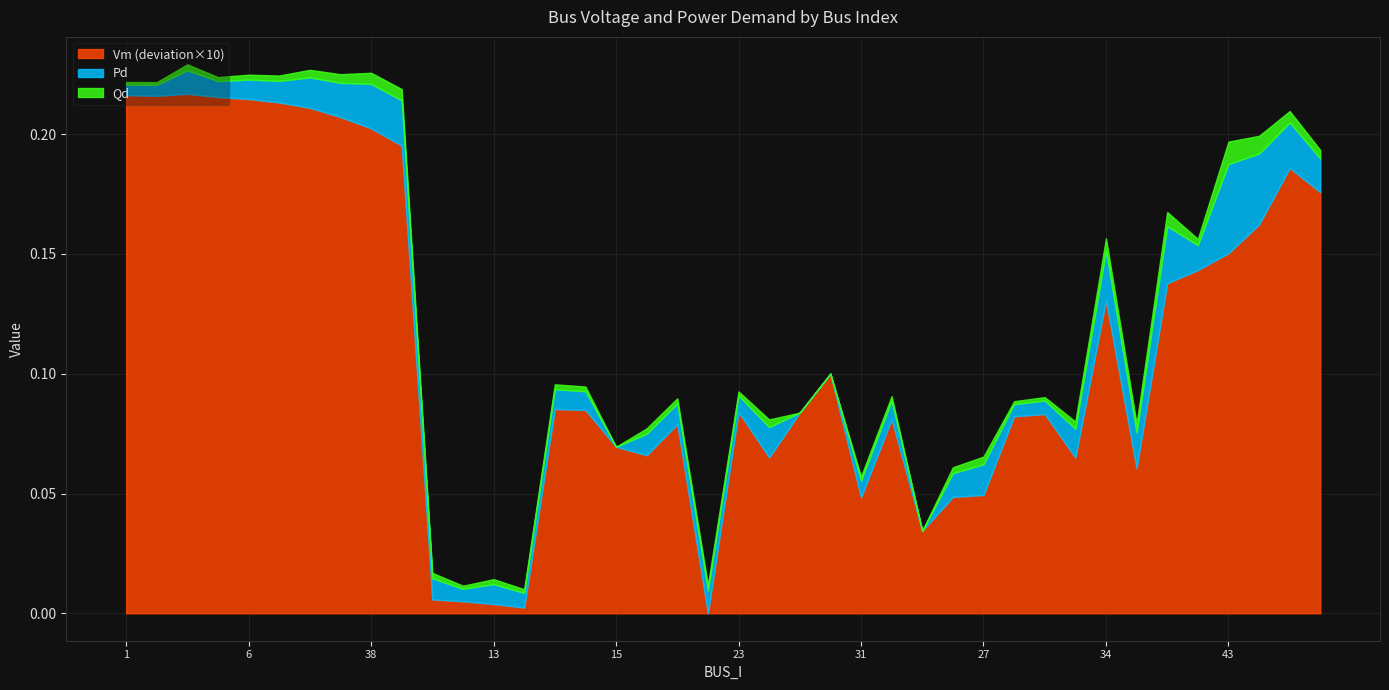

True or false: Vm and Qd intersect in this chart.

False